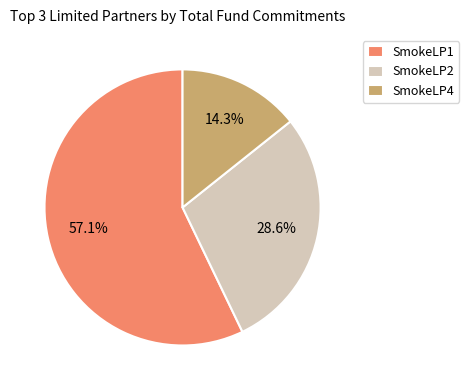

What is the ratio of the value at SmokeLP4 to the value at SmokeLP2?

0.5